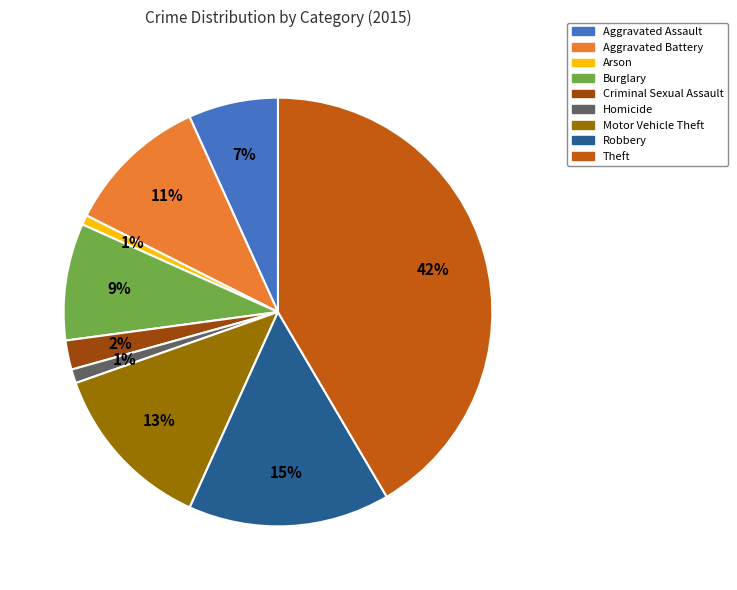

To the nearest percent, what percentage of the pie is Aggravated Battery?

11%